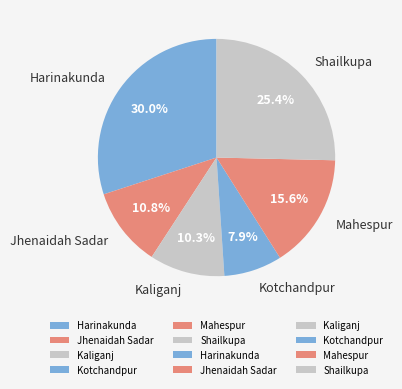

Between Kotchandpur and Kaliganj, which is larger?

Kaliganj